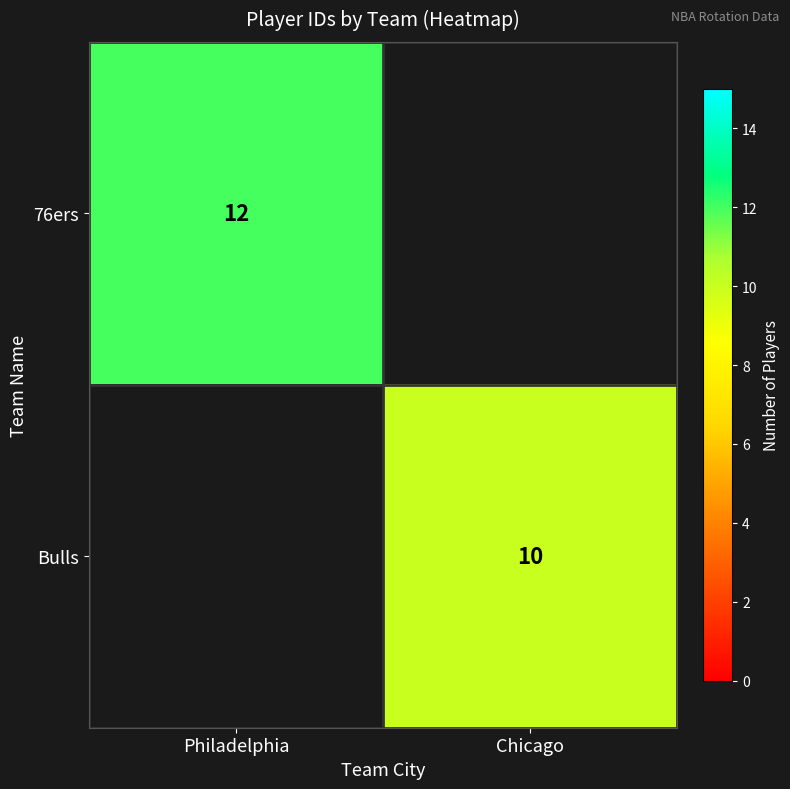

Between Chicago and Philadelphia, which is larger?

Philadelphia